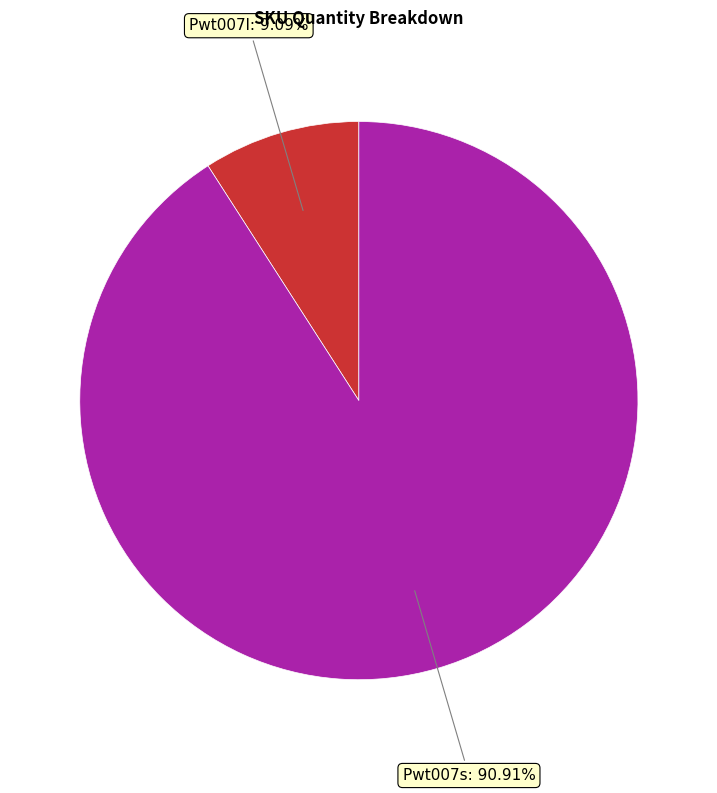

Does any single category account for the majority?

Yes